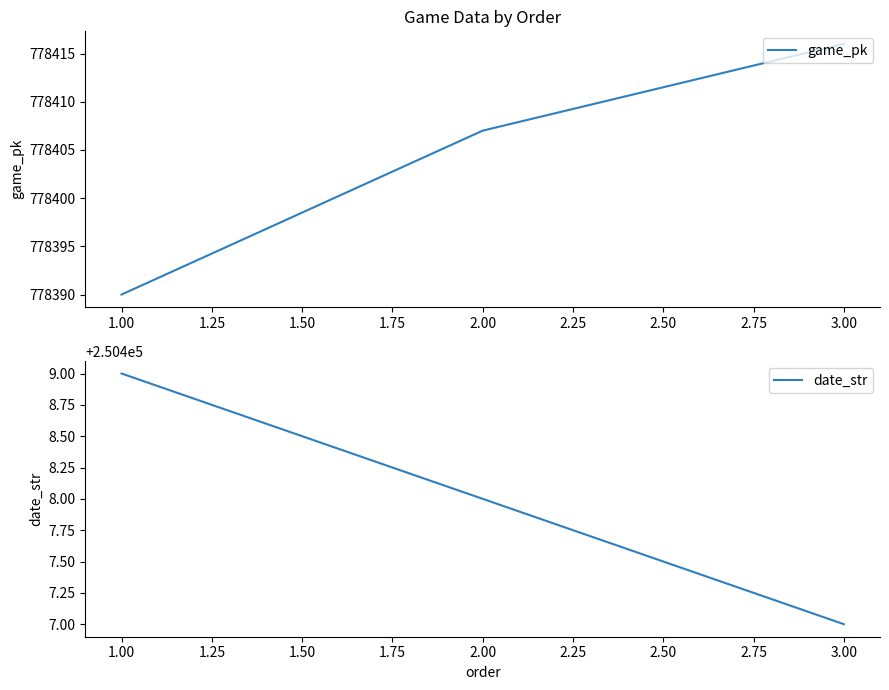

Rank the categories by game_pk value from lowest to highest.

1.00, 2.00, 3.00